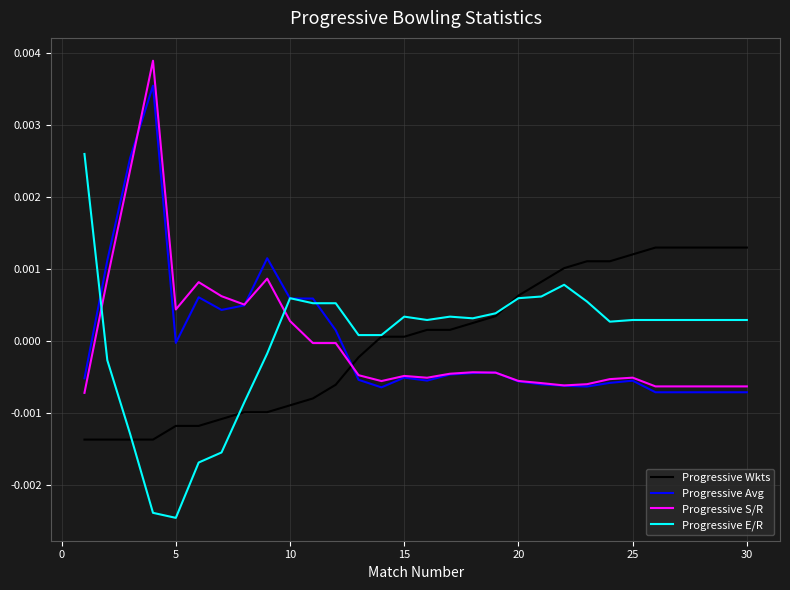

Which series has the widest spread of values?

Progressive E/R